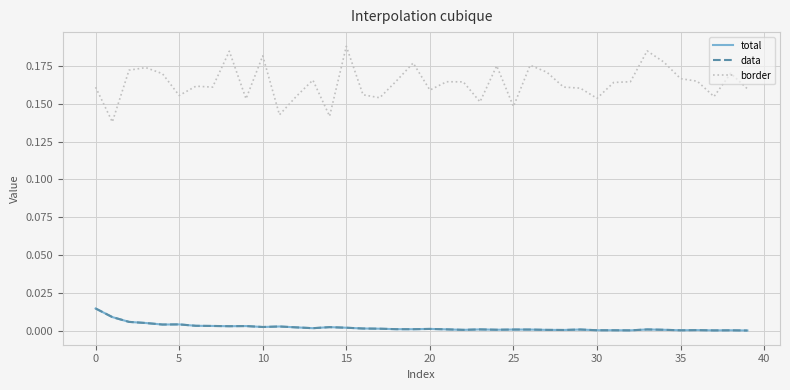

Does the chart have visible grid lines?

Yes